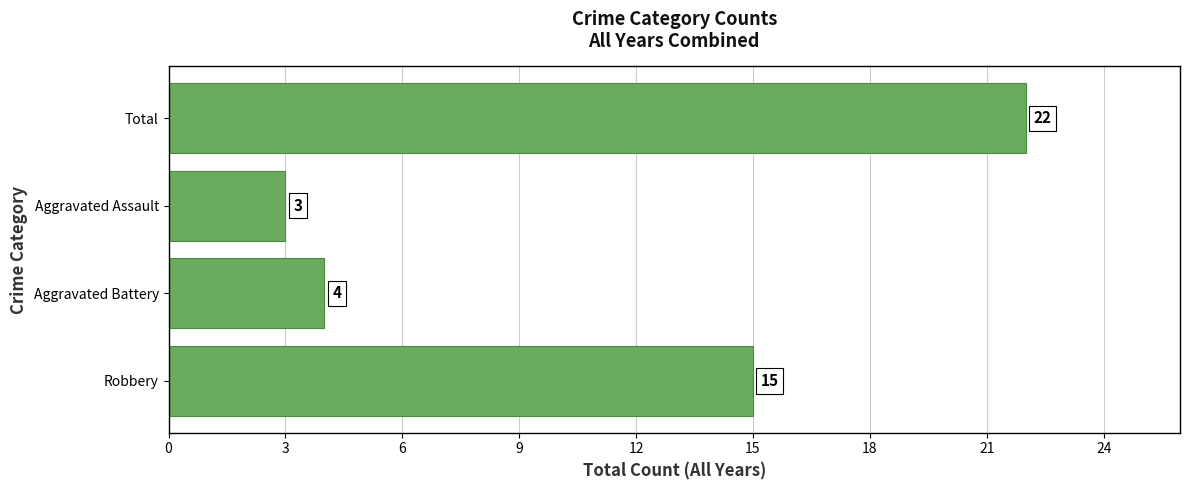

Rank the categories by value from lowest to highest.

Aggravated Assault, Aggravated Battery, Robbery, Total